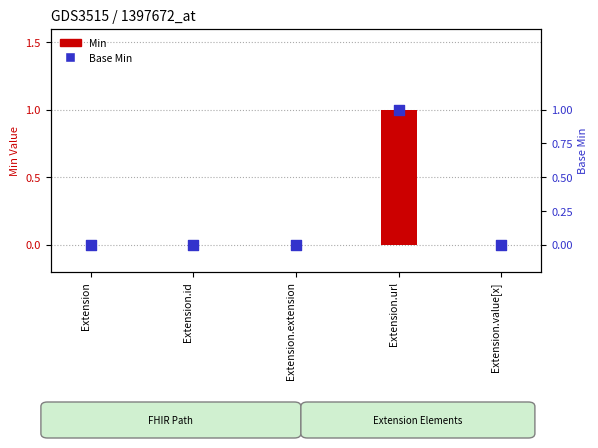

What are all the series names shown in the legend?

Min, Base Min